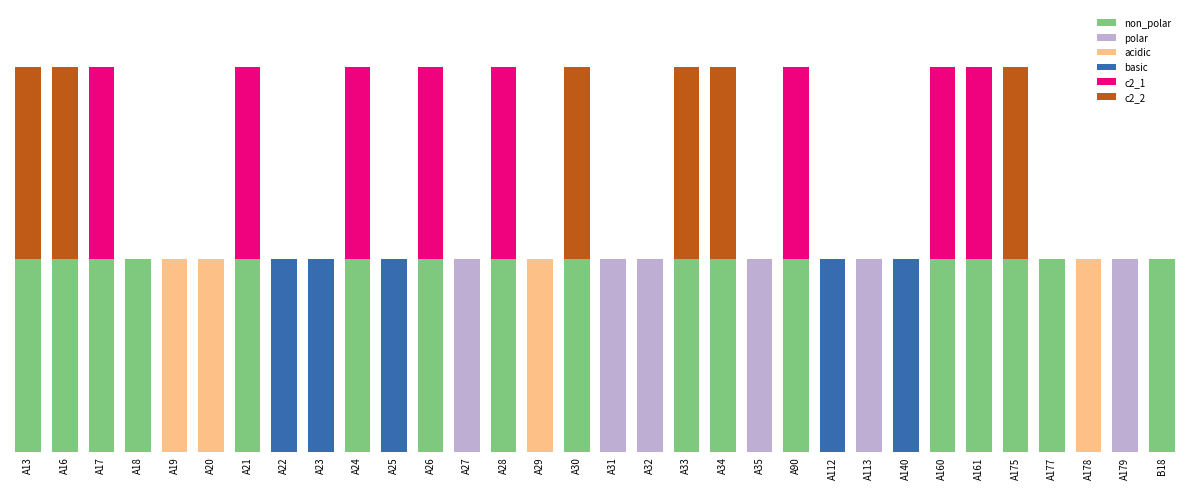

Which has a higher value, A140 or A18?

A18